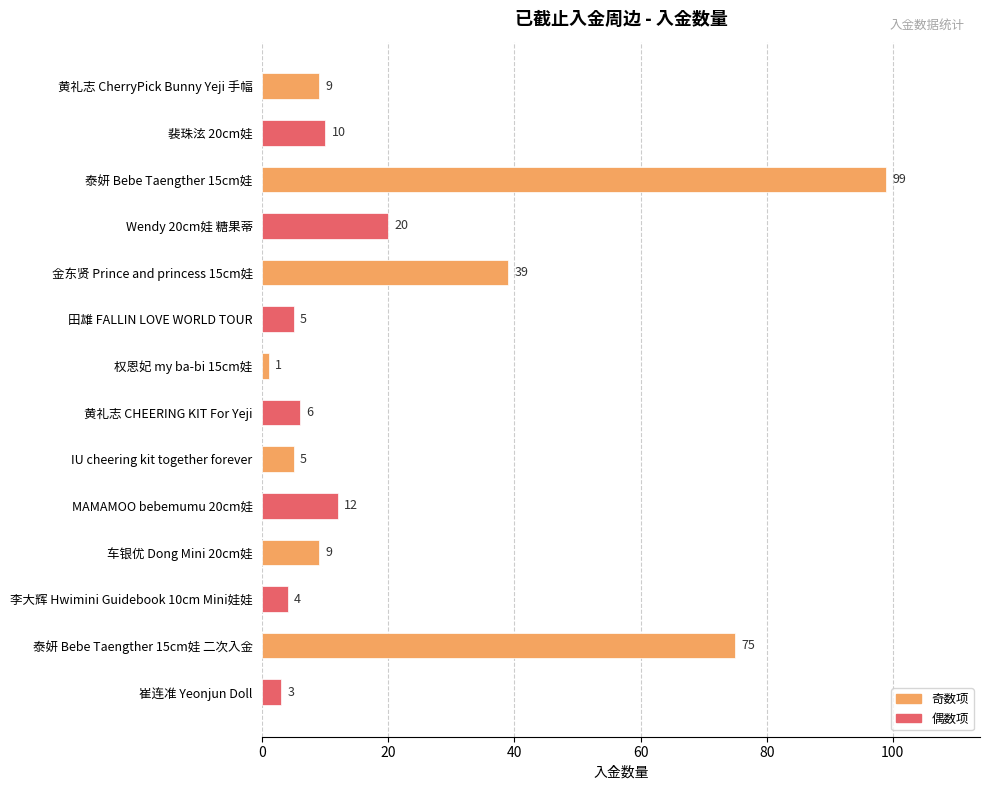

What is the value of the 7th bar from the top?

1